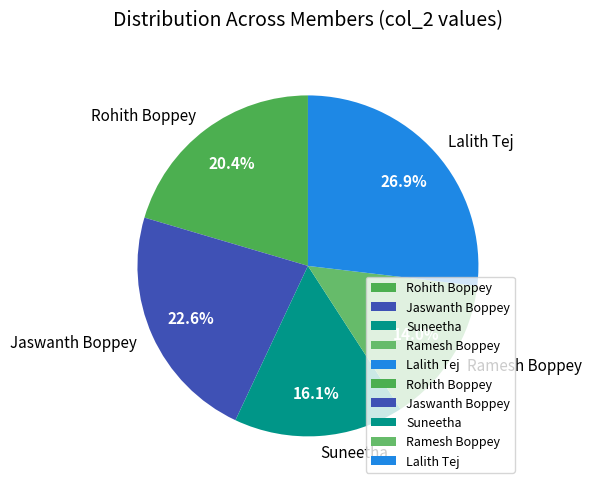

Is there any slice that represents more than half of the pie?

No